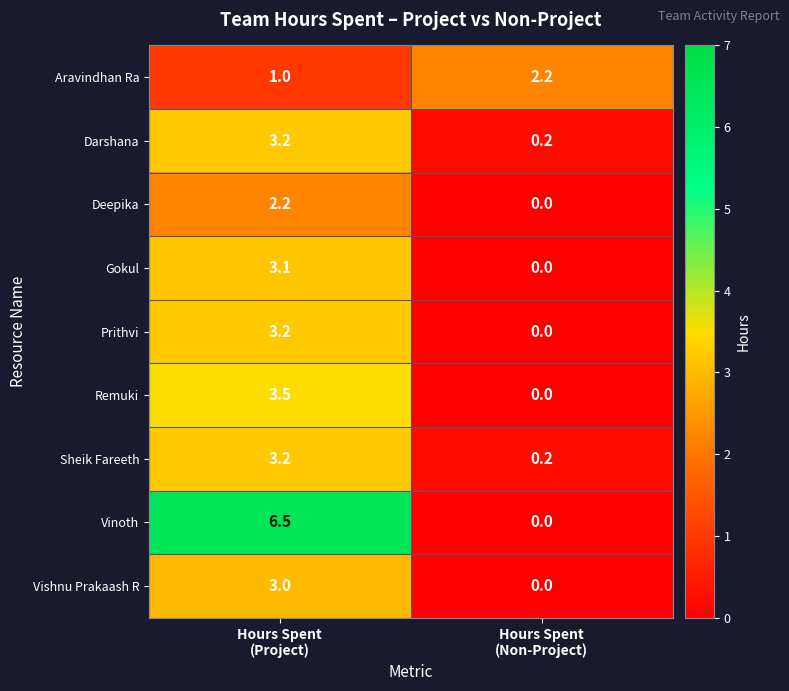

Which series has the largest total across all categories?

Vinoth